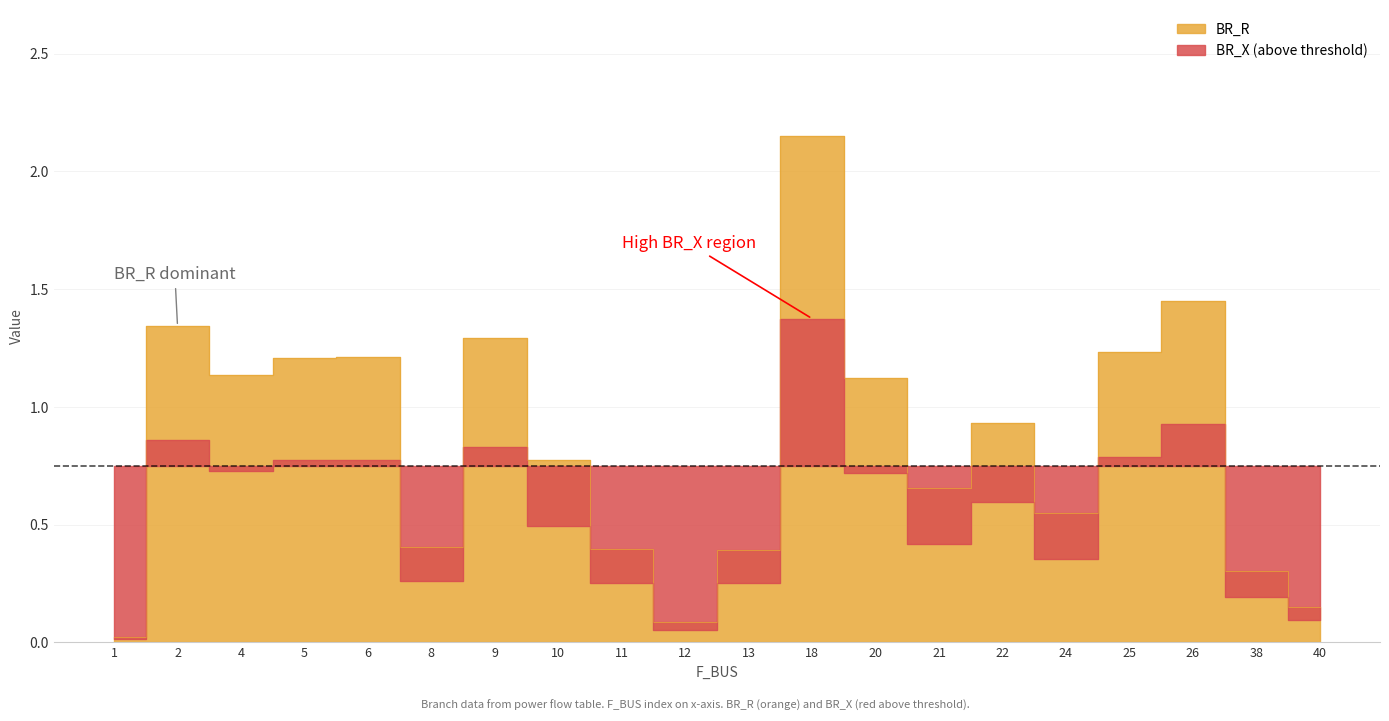

At how many categories does at least one series exceed 1?

9